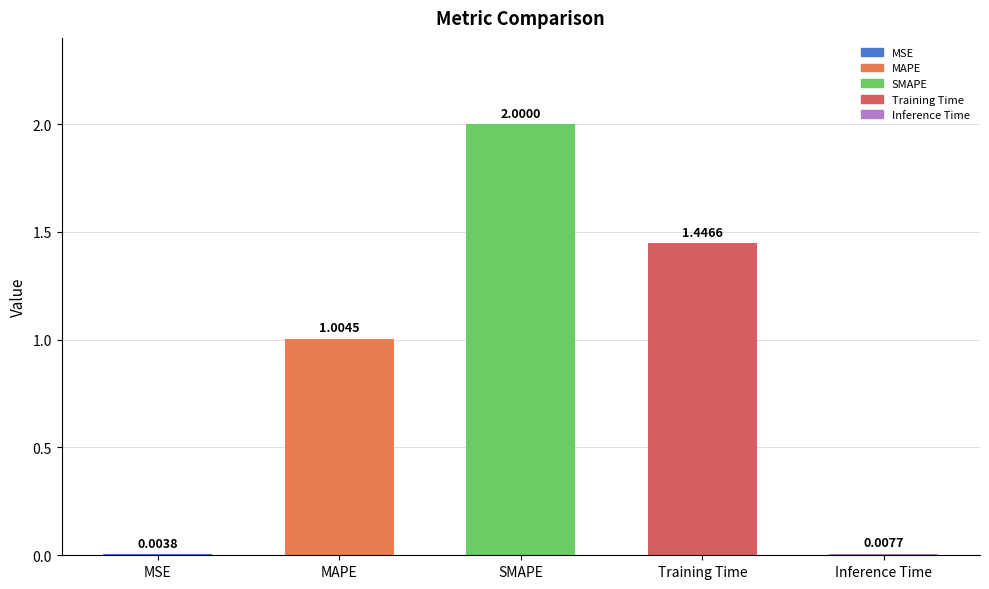

How many series are shown in this chart?

1